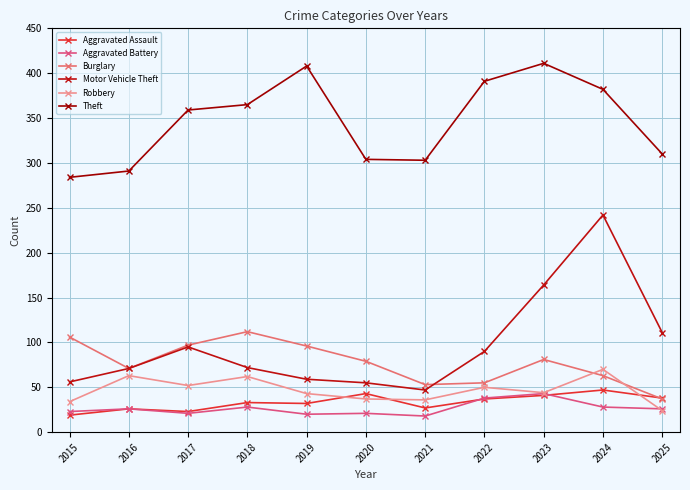

What is the sum of all Robbery values?

515